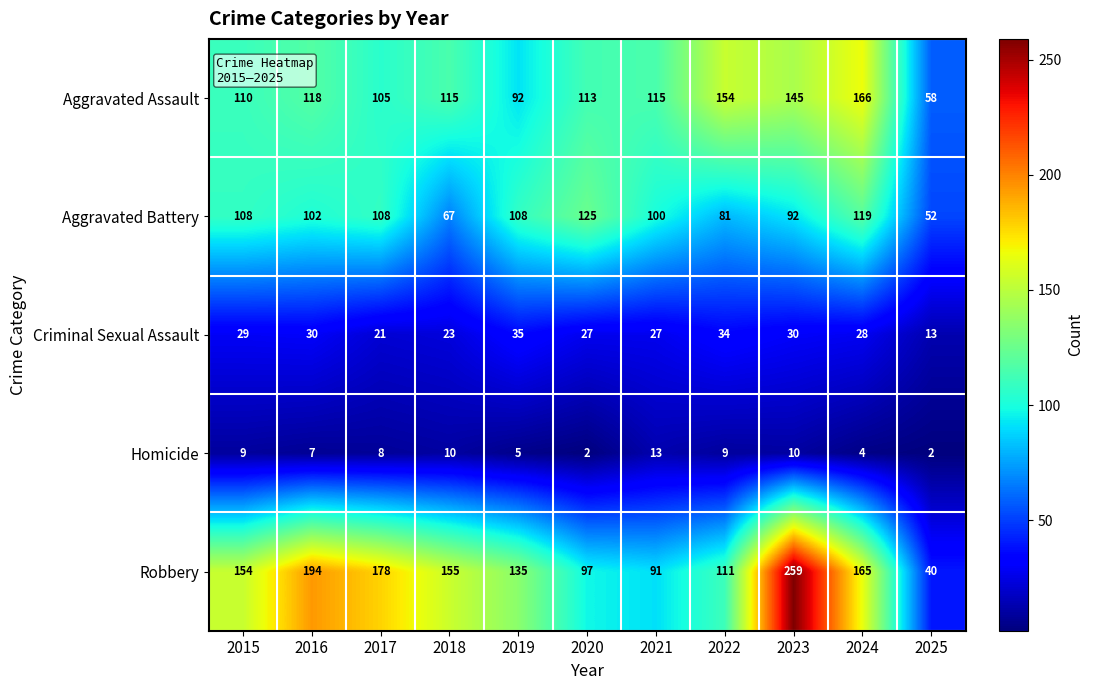

Is it true that Aggravated Battery equals 133 at 2023?

False